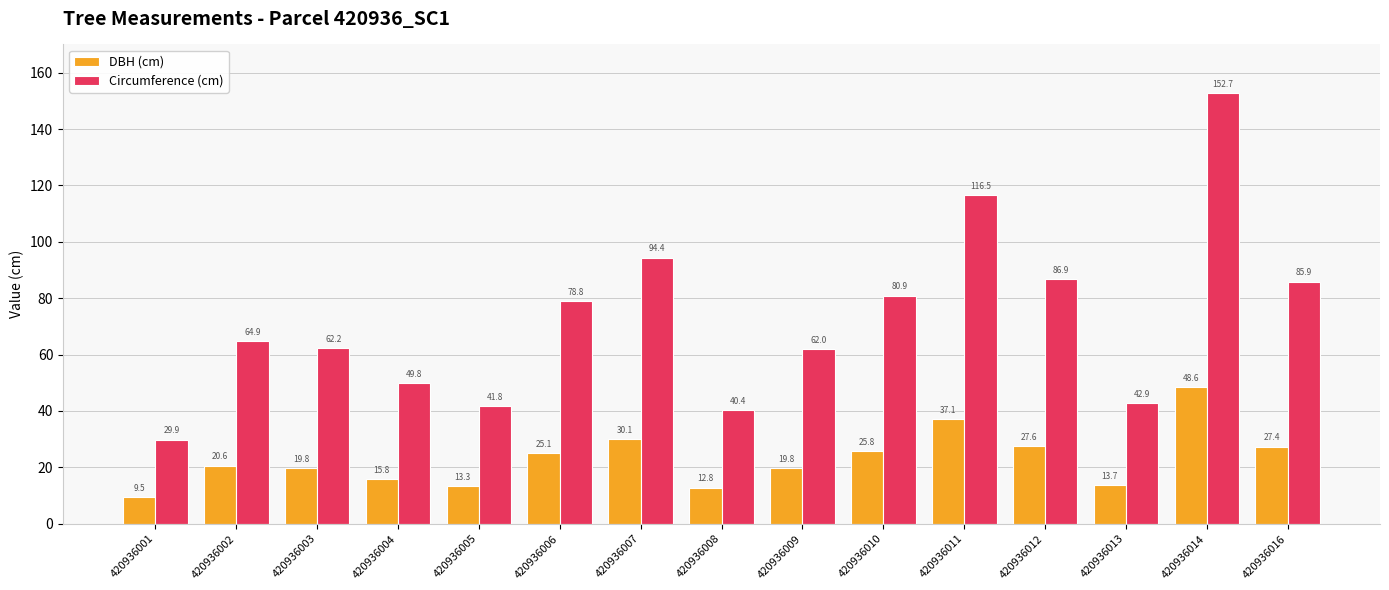

How many values in the DBH (cm) series exceed 20?

8